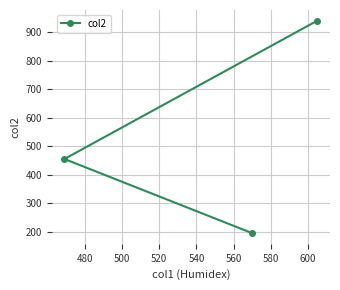

What is the value of the 2nd point from the left?

195